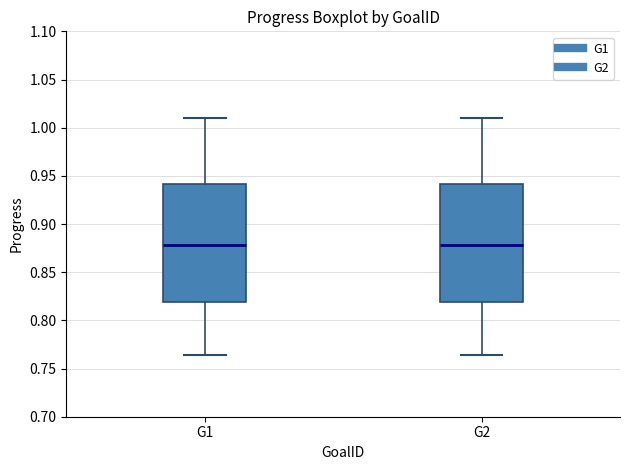

Where is the upper edge of the box for G2 on the y-axis? The values are not printed on the chart, so give them approximately, as read against the axis.

0.940